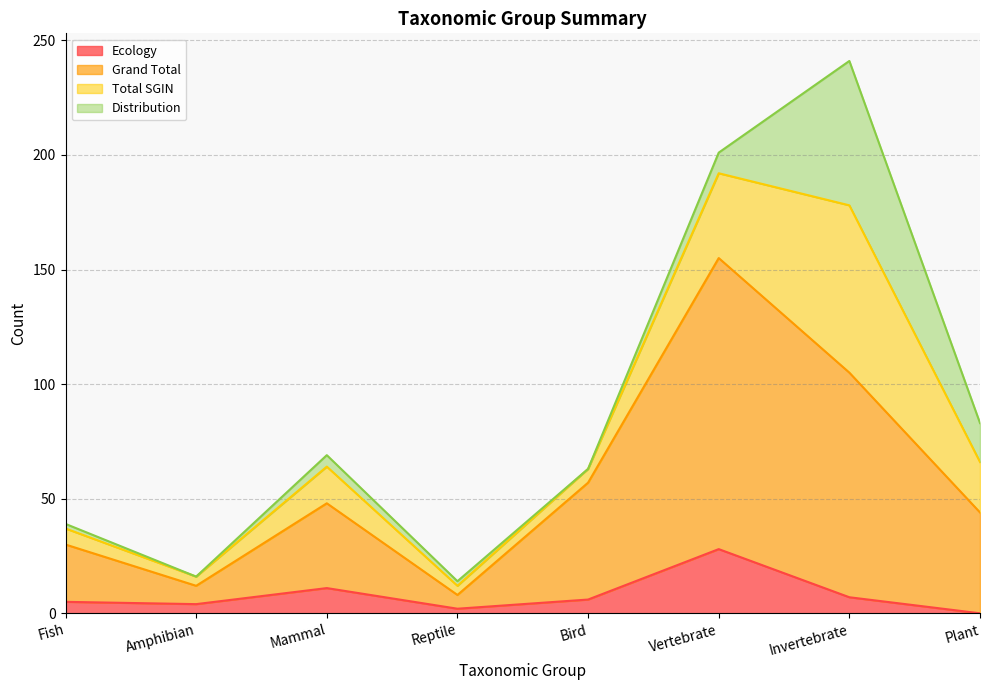

True or false: Ecology and Grand Total cross at least once.

False